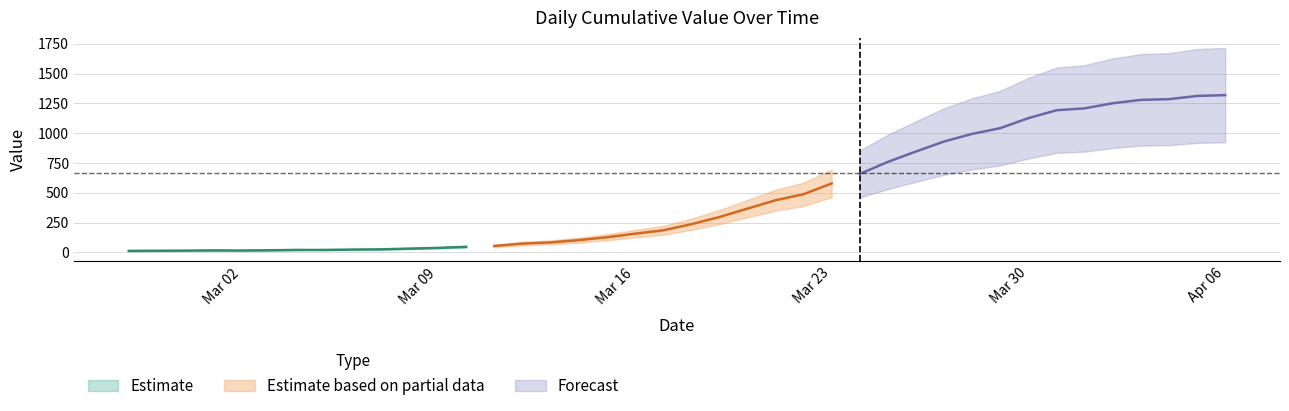

Between 2020-04-06 and 2020-03-11, which is larger?

2020-04-06